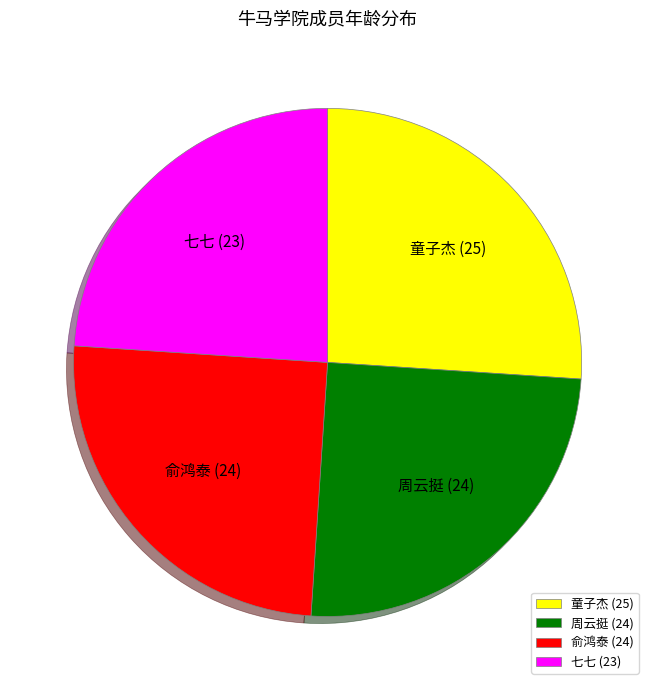

Which has a higher value, 七七 (23) or 俞鸿泰 (24)?

俞鸿泰 (24)